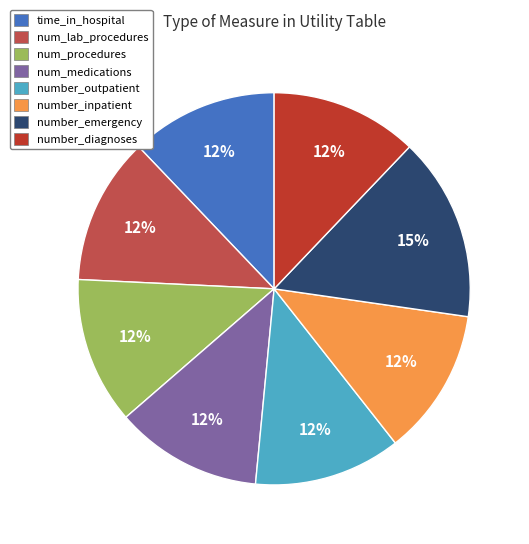

To the nearest percent, what portion does number_diagnoses represent?

12%